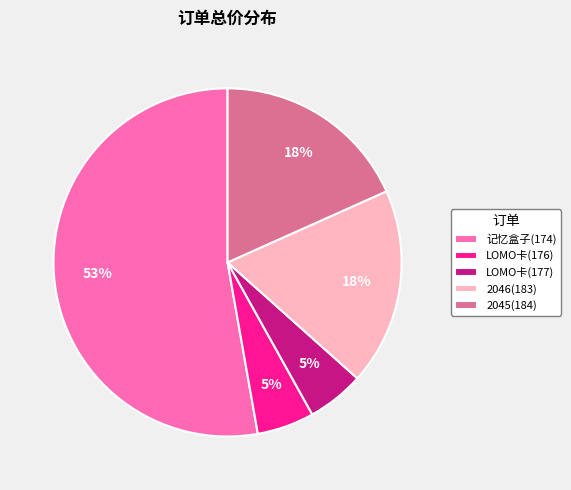

How many segments does this pie chart have?

5